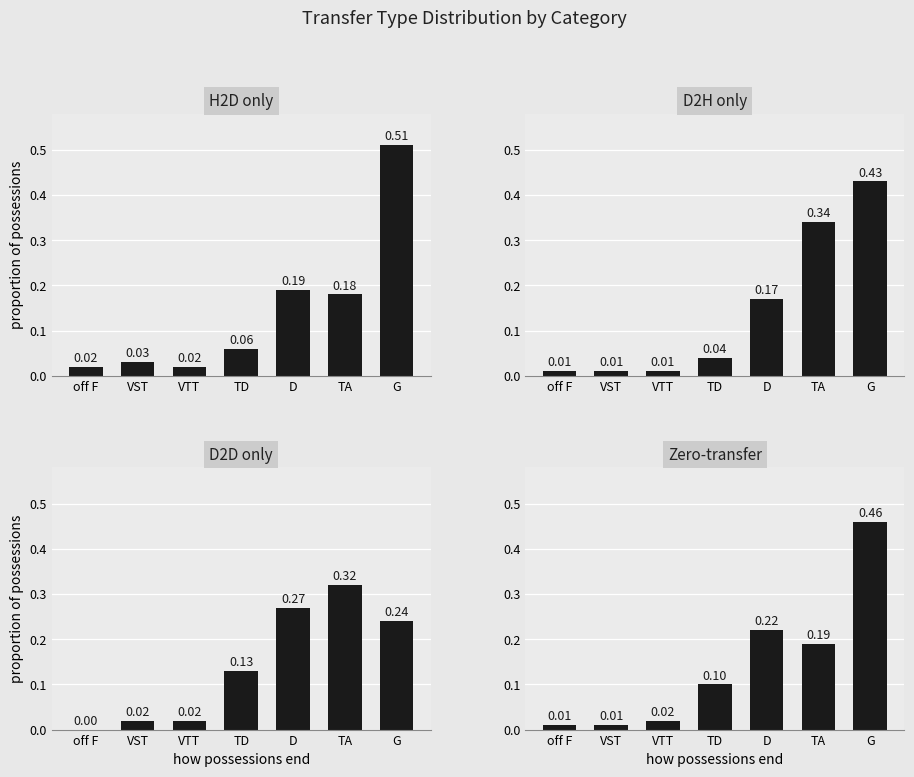

What is the total value across all series at TA?

1.0